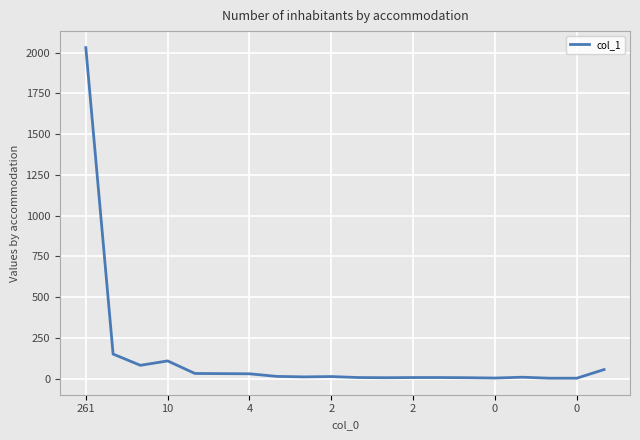

What is the difference between the maximum and minimum values?

2028